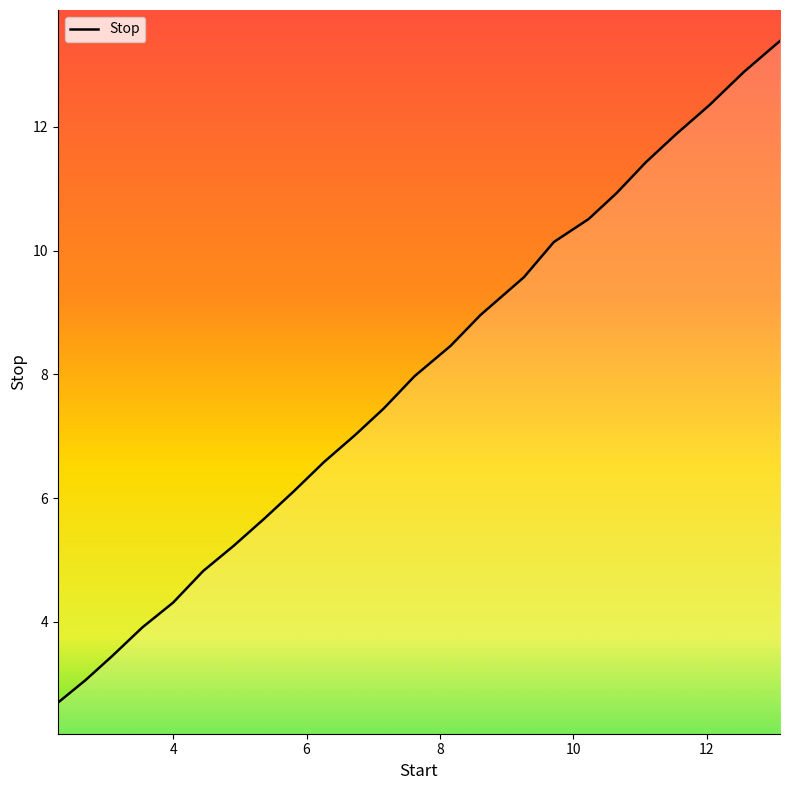

What is the minimum value shown in the chart?

2.7